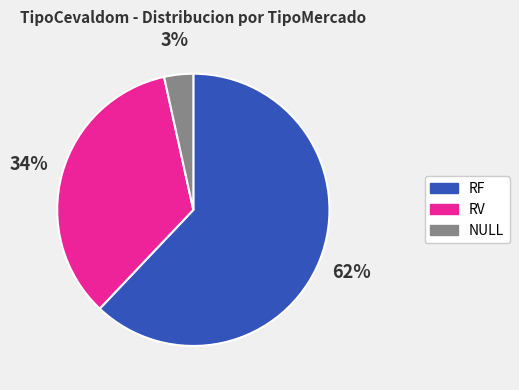

True or false: RV accounts for 34% of the total.

True